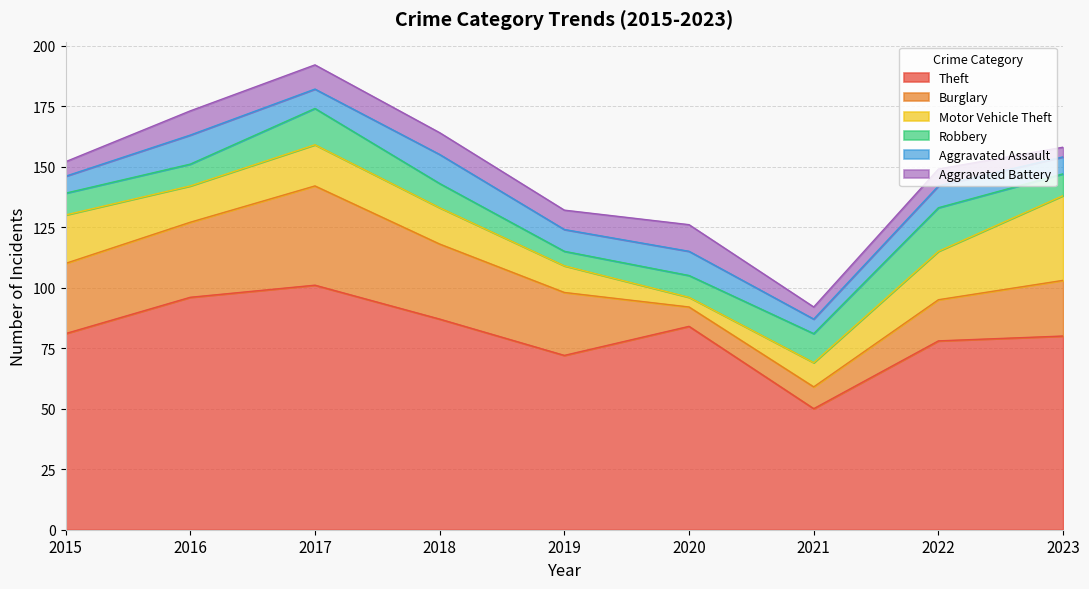

In Aggravated Assault, how many points are lower than both neighbors (excluding endpoints)?

3